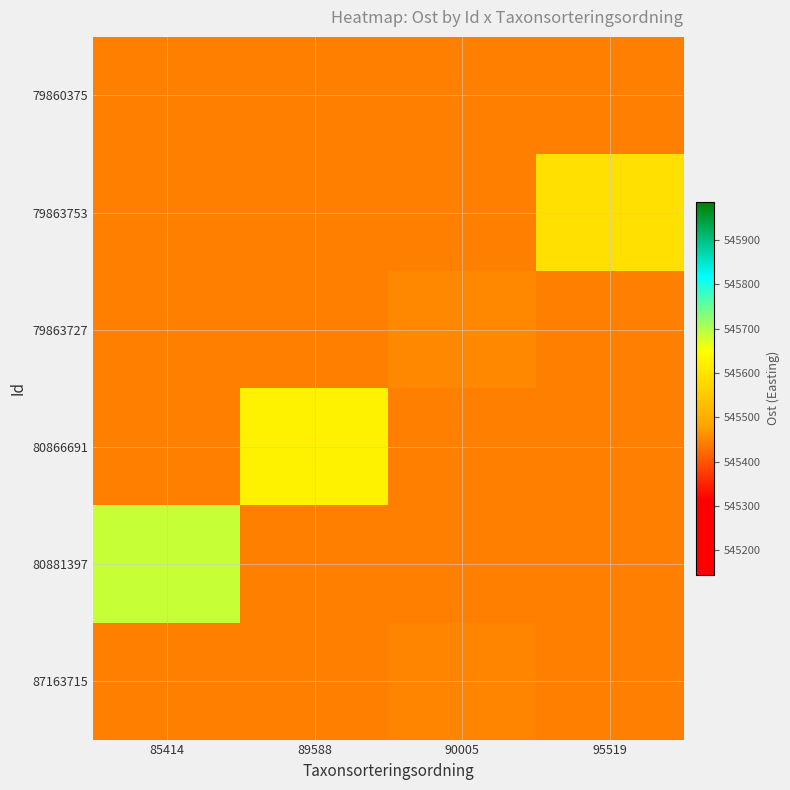

Between 90005 and 95519, which is larger?

90005